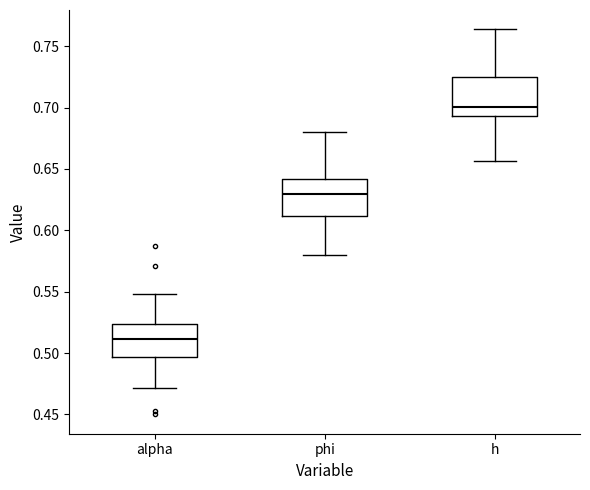

Reading left to right, transcribe this box plot: for each box, give where its median line is, the range the box spans, and where its two whiskers end, as read against the y-axis. The values are not printed on the chart, so give them approximately, as read against the axis.

alpha: median 0.510, box 0.495 to 0.525, whiskers 0.470 to 0.550
phi: median 0.630, box 0.610 to 0.640, whiskers 0.580 to 0.680
h: median 0.700, box 0.695 to 0.725, whiskers 0.655 to 0.765